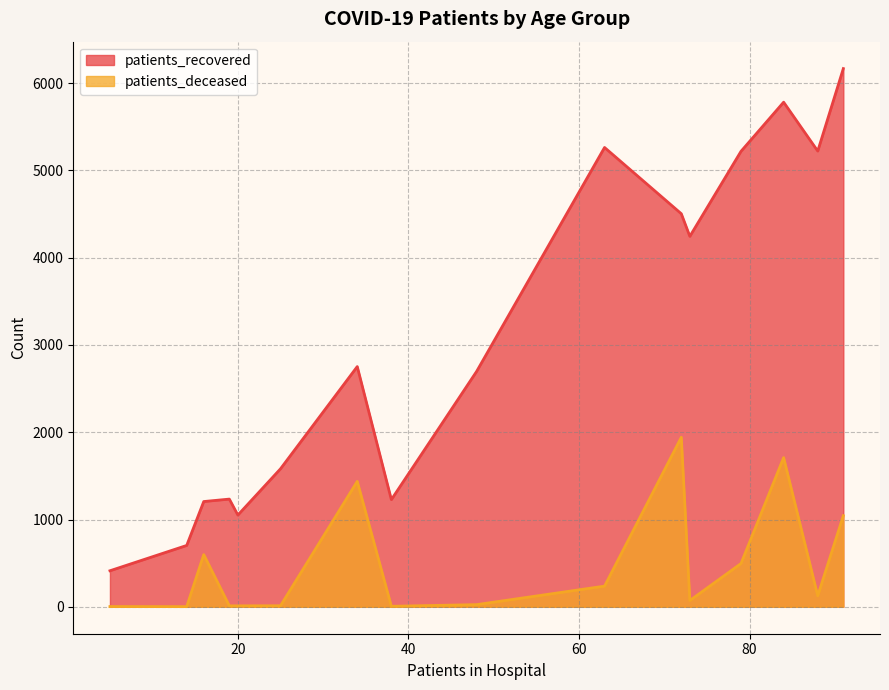

True or false: patients_recovered and patients_deceased cross at least once.

False